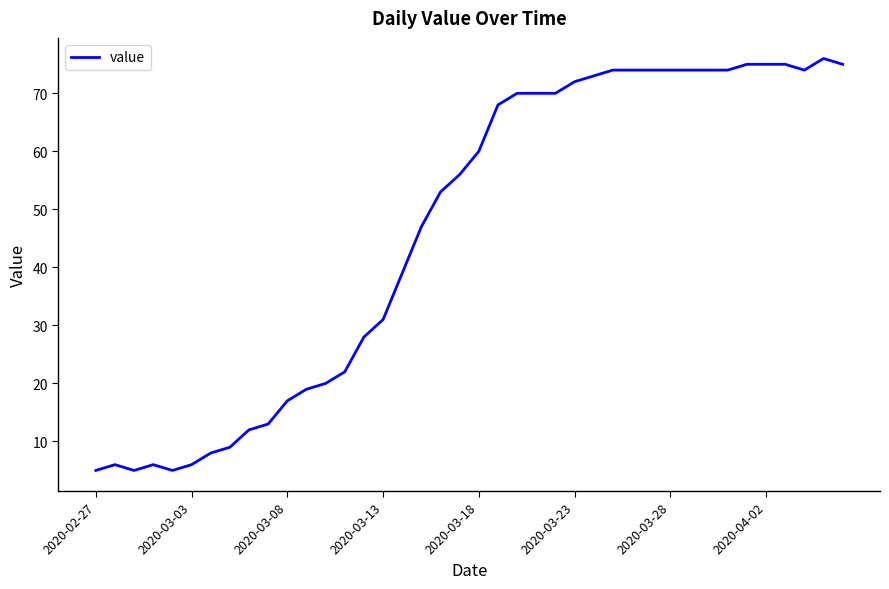

What is the greatest value displayed?

76